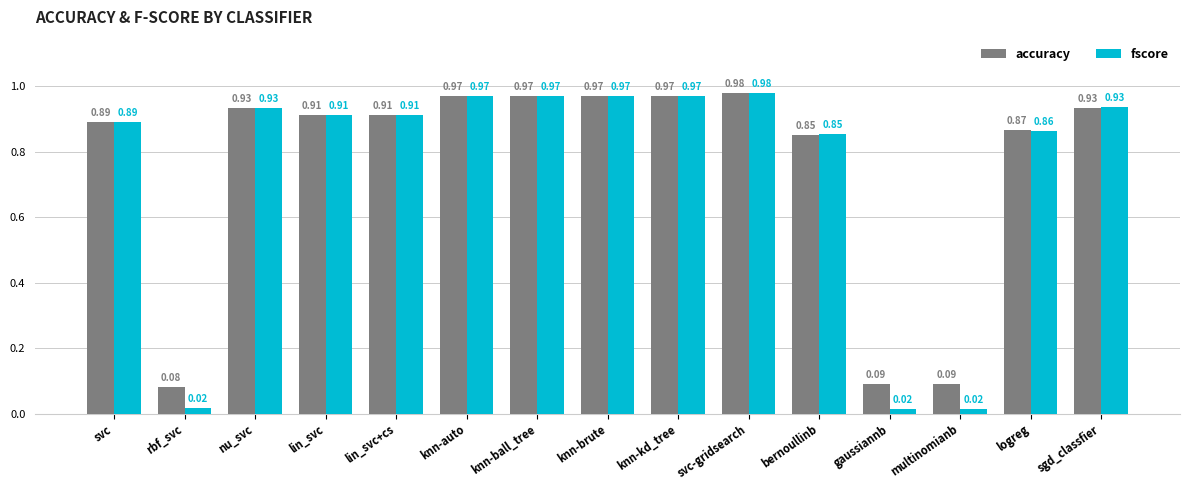

Which series has the widest spread of values?

fscore